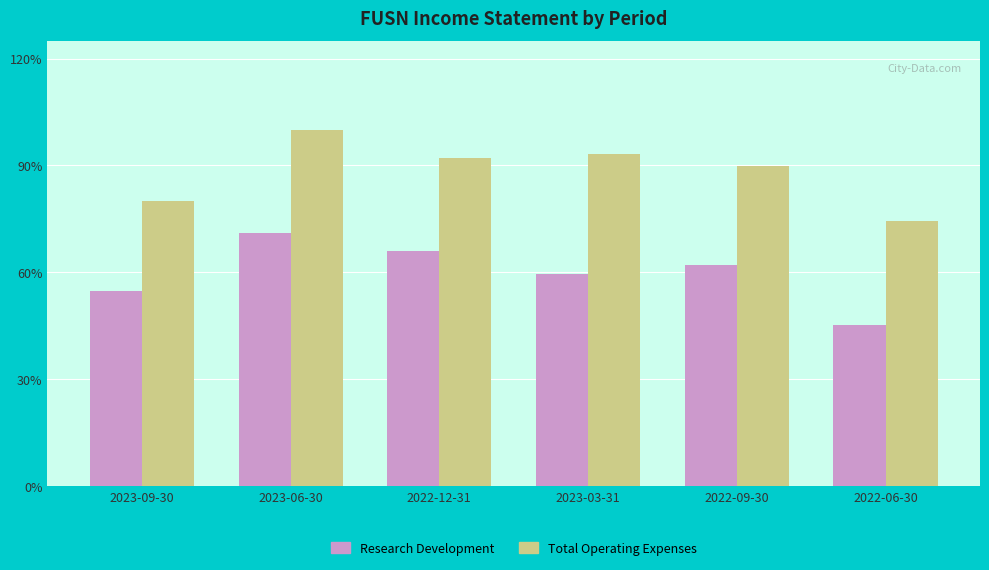

Is the value of Total Operating Expenses at 2023-03-31 greater than the value of Research Development at 2023-09-30?

Yes